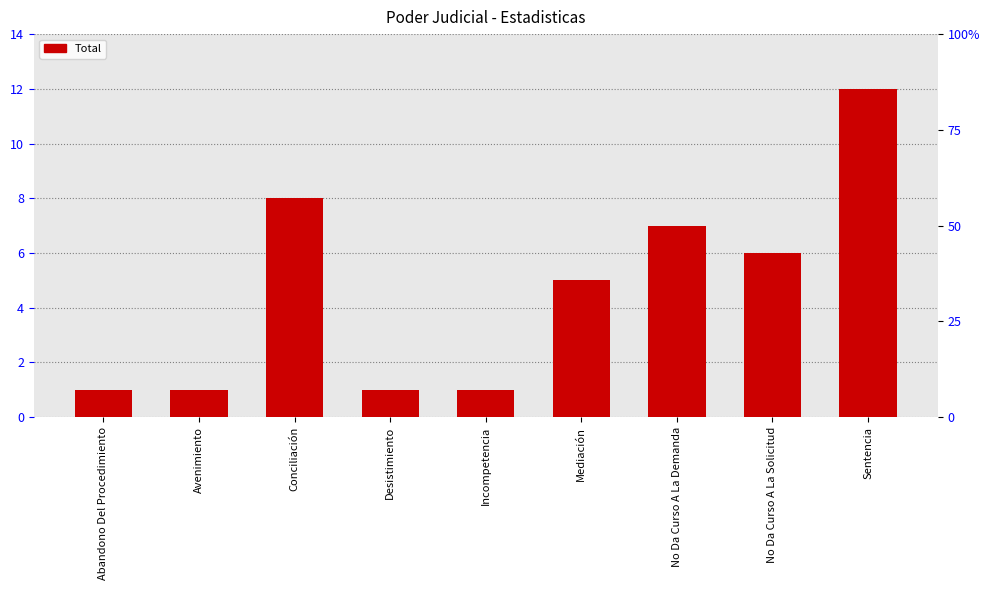

Are the bars horizontal?

No